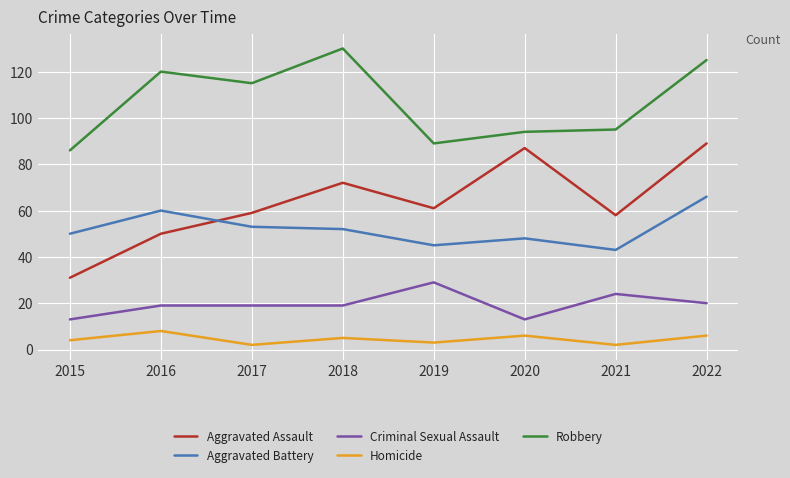

What is the lowest value of the Aggravated Battery series?

43